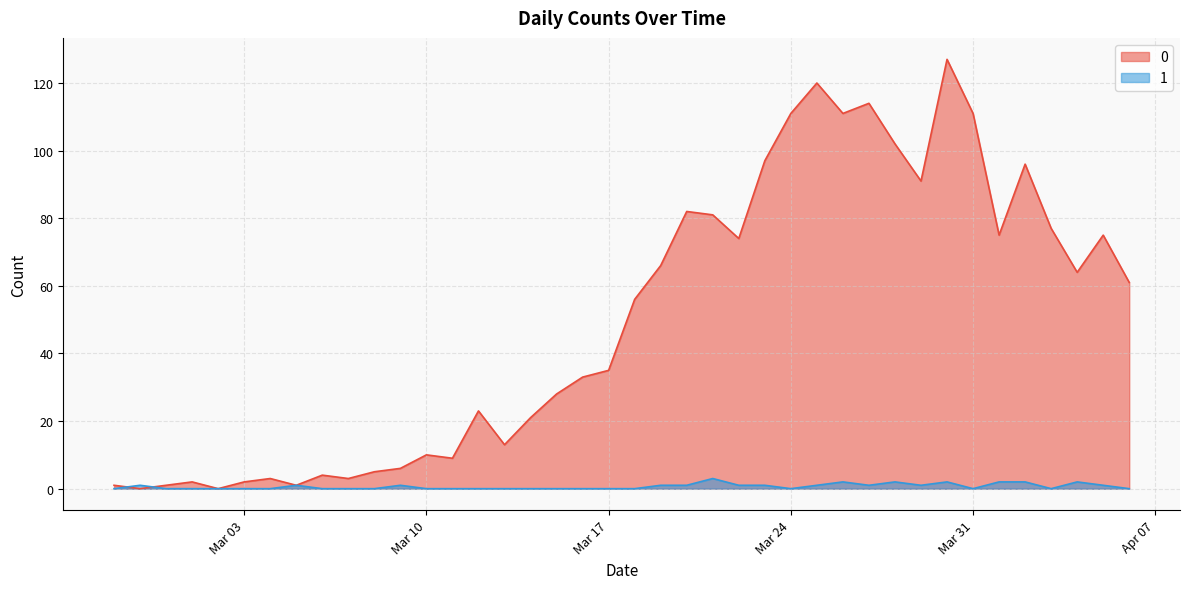

Reading left to right, extract all data points from this chart.

0: 1	0	1	2	0	2	3	1	4	3	5	6	10	9	23	13	21	28	33	35	56	66	82	81	74	97	111	120	111	114	102	91	127	111	75	96	77	64	75	61
1: 0	1	0	0	0	0	0	1	0	0	0	1	0	0	0	0	0	0	0	0	0	1	1	3	1	1	0	1	2	1	2	1	2	0	2	2	0	2	1	0